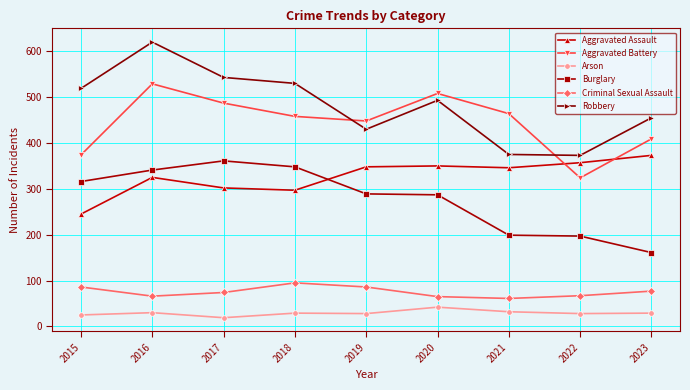

Does the chart have visible grid lines?

Yes